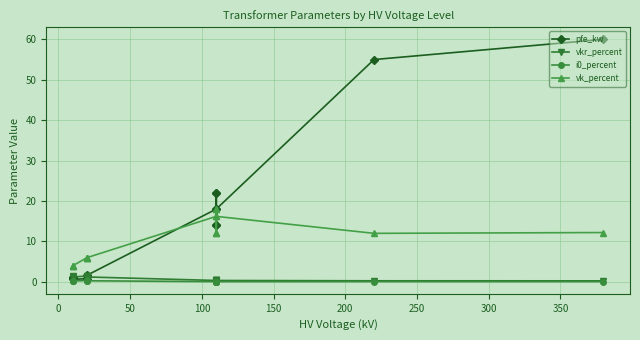

What is the highest value of the vk_percent series?

18.0